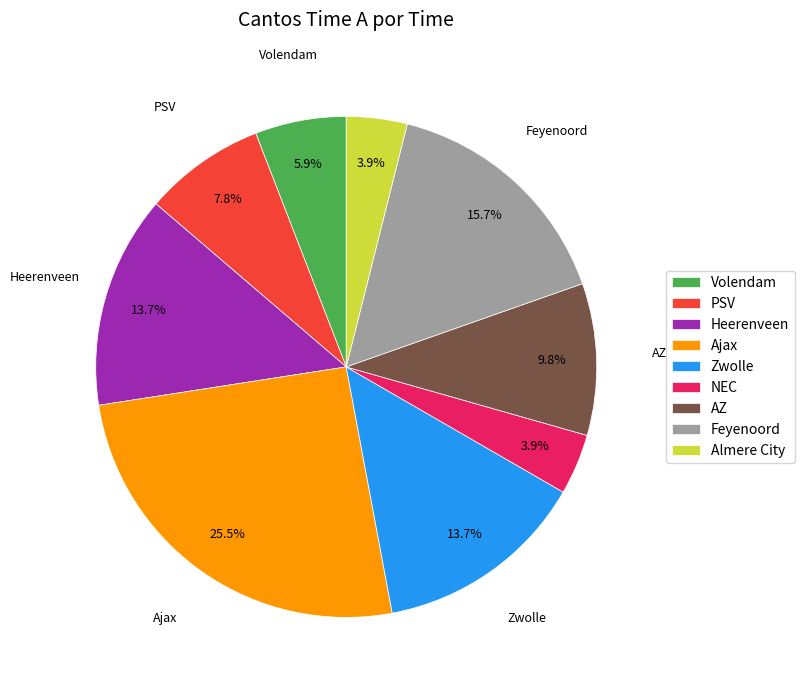

The Almere City slice represents 9% of the pie. True or false?

False